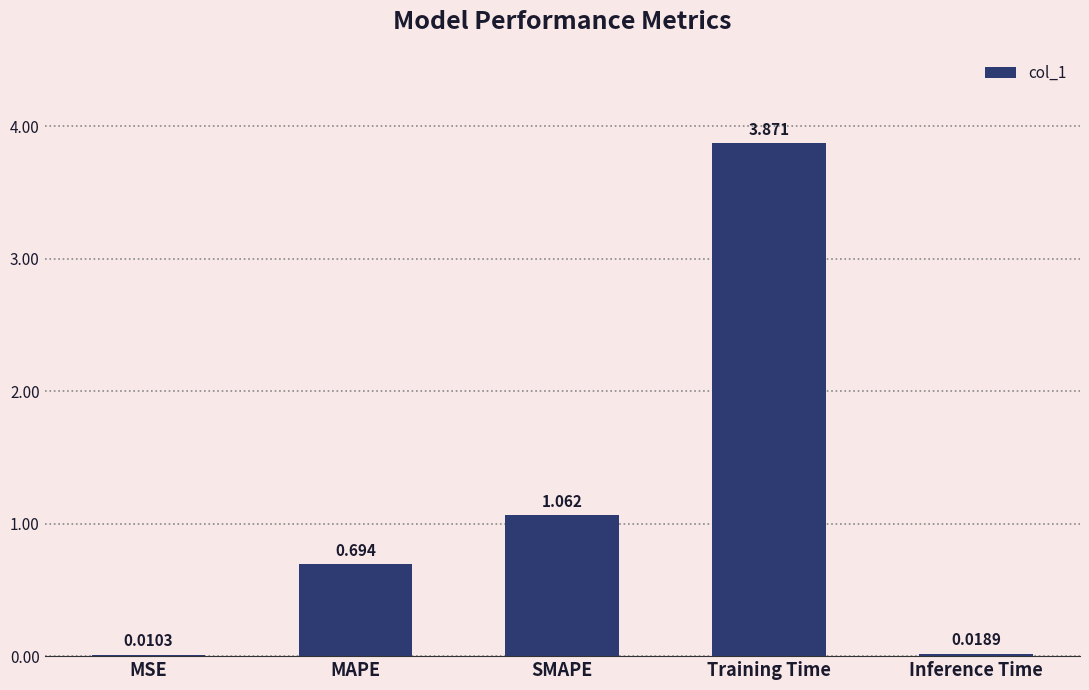

Which has a higher value, Training Time or MSE?

Training Time